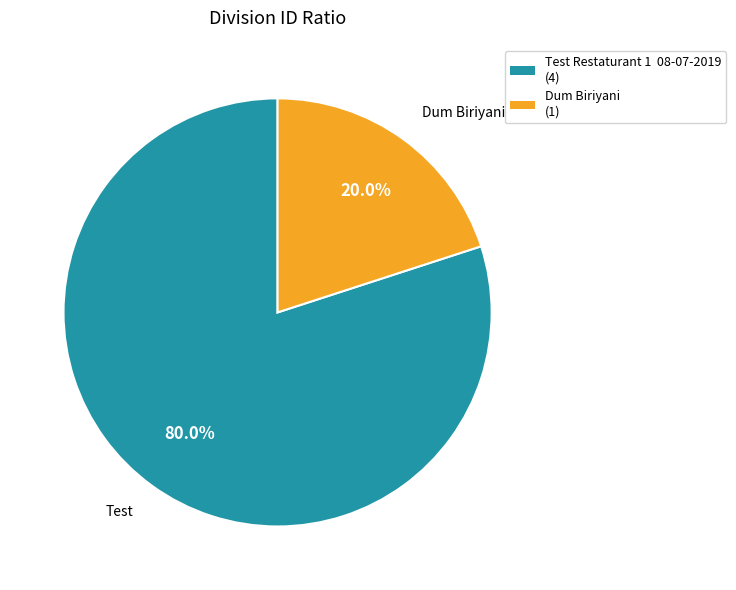

Is there any slice that represents more than half of the pie?

Yes